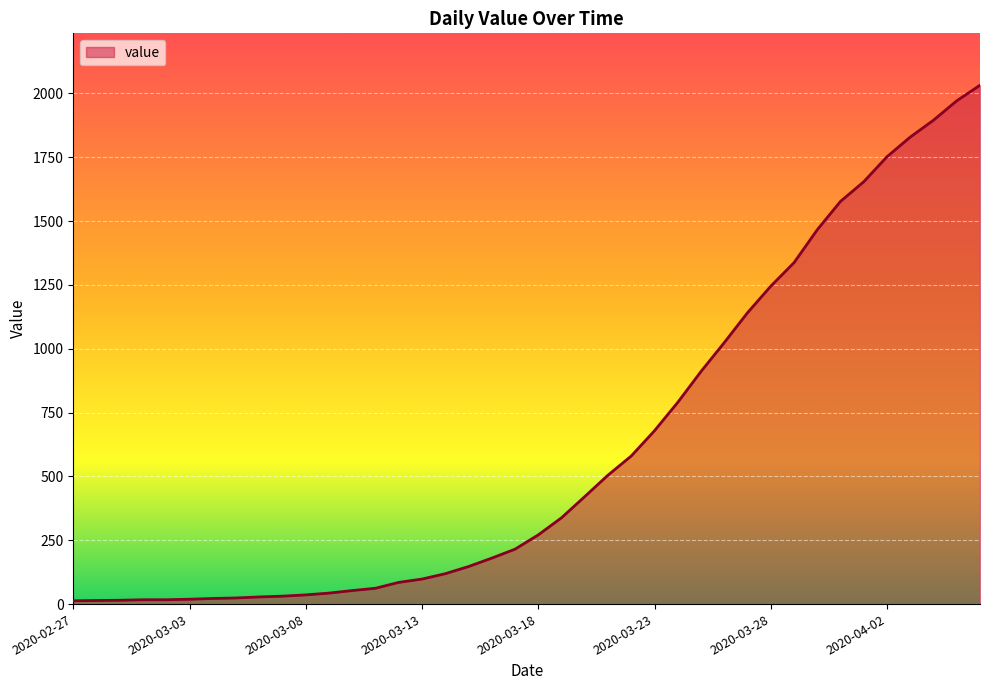

What is the maximum value shown in the chart?

2032